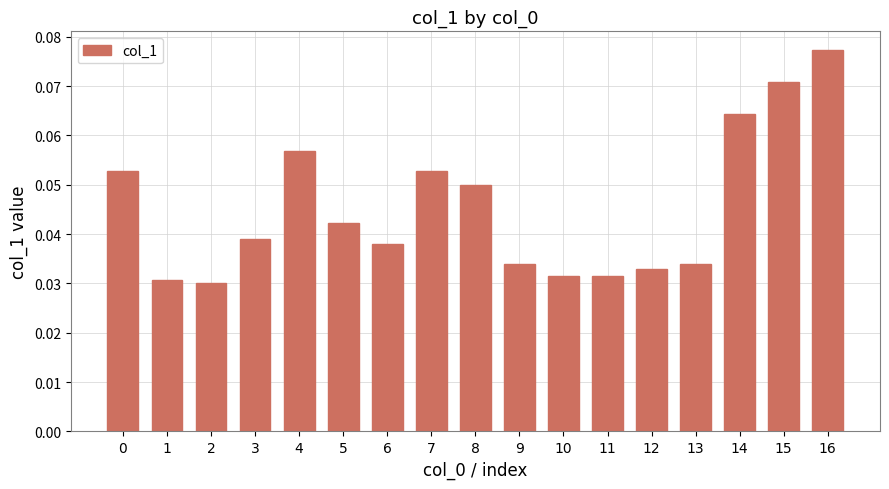

At which category does the chart reach its peak across all series?

16